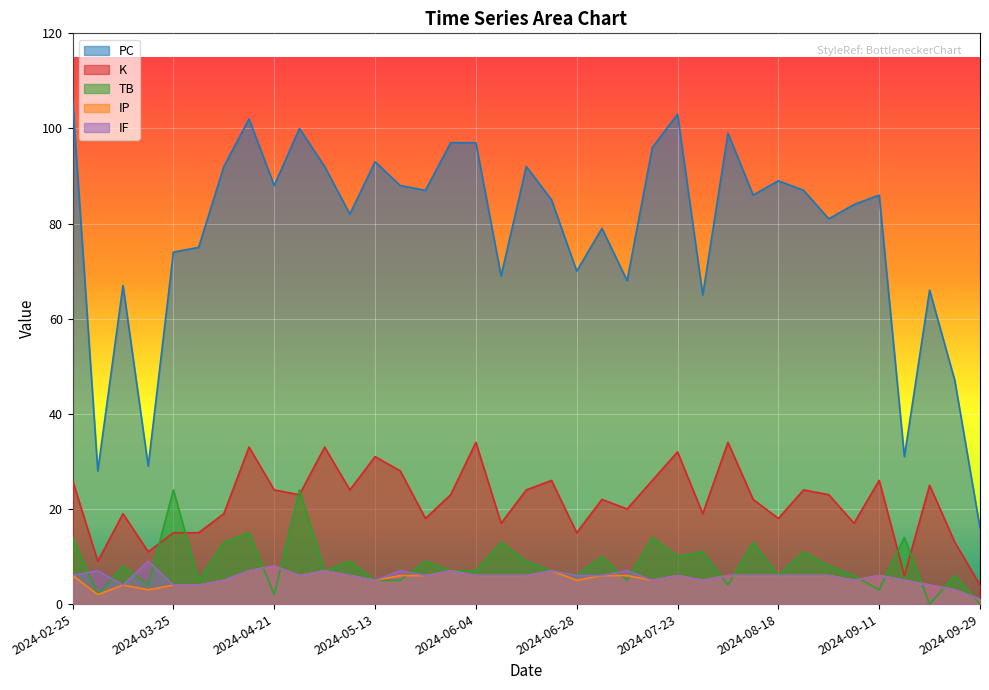

List the series in order of their peak value, lowest first.

IP, IF, TB, K, PC